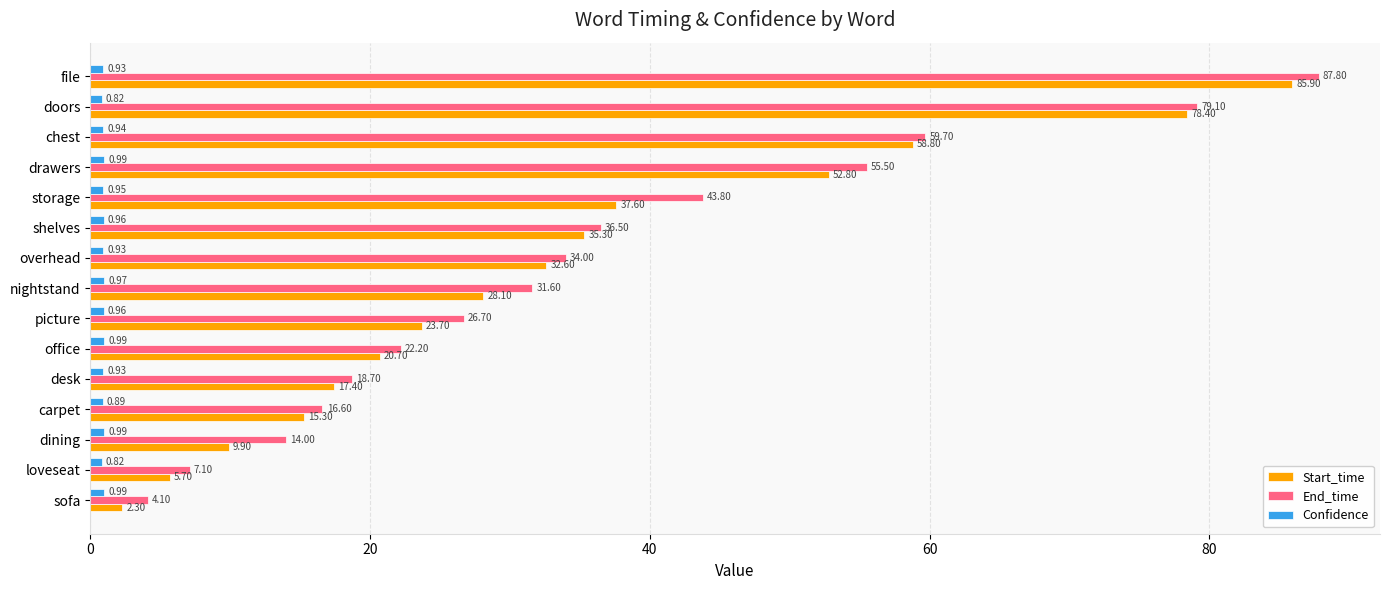

List the series in order of their peak value, lowest first.

Confidence, Start_time, End_time